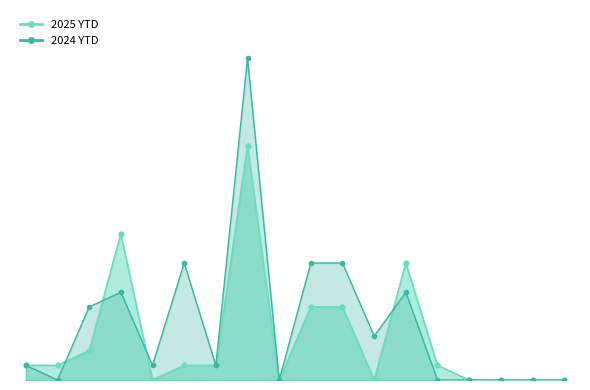

True or false: 2024 YTD and 2025 YTD intersect in this chart.

True